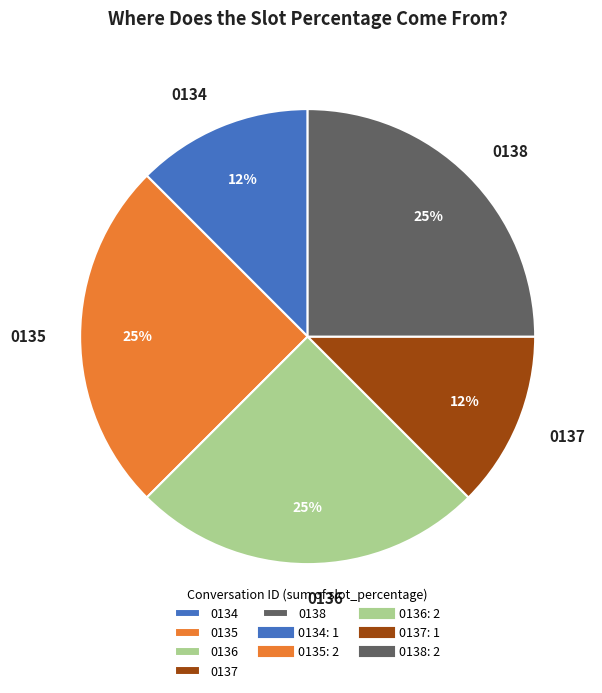

Is it true that 0134 is 24% of the pie?

False